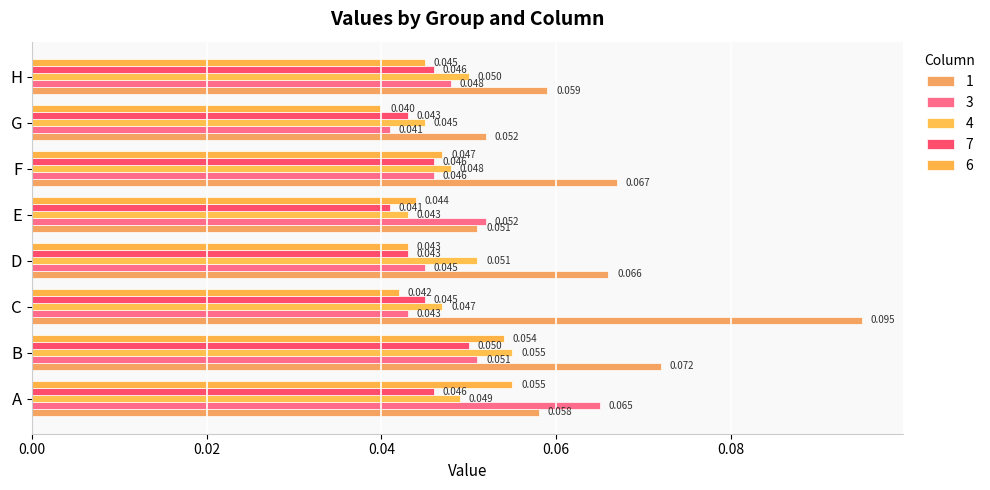

How many categories are shown in the chart?

8